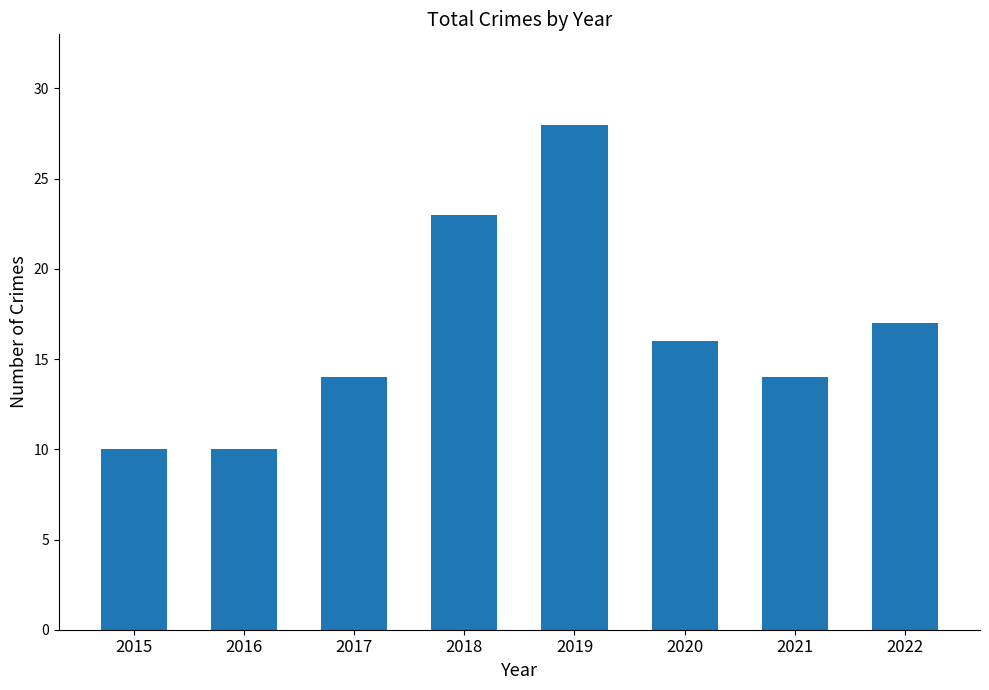

What value does the data have at 2018?

23